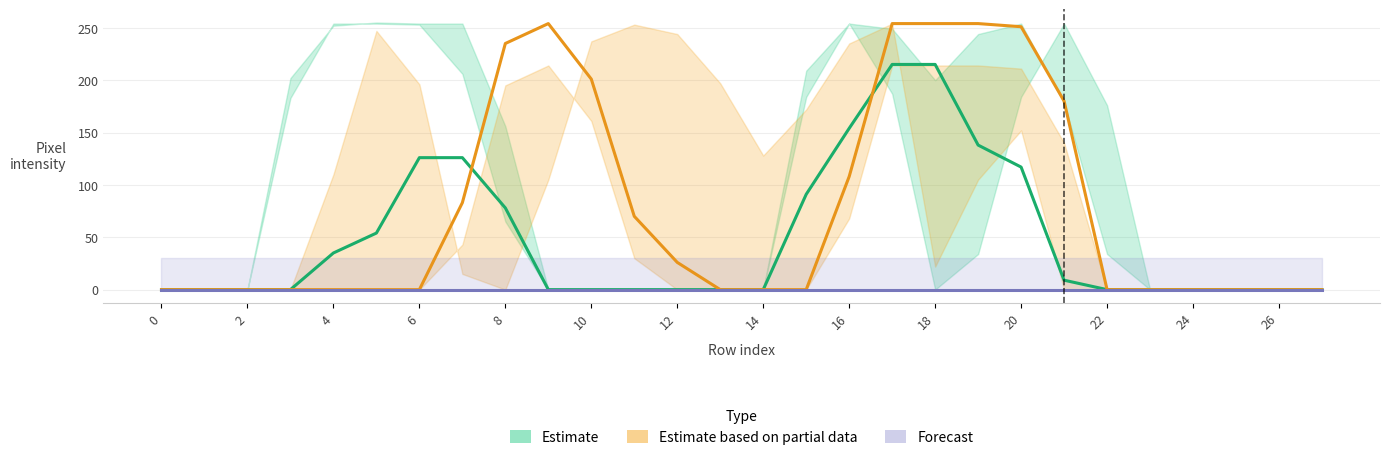

The value of Estimate at 0 is 0. True or false?

True